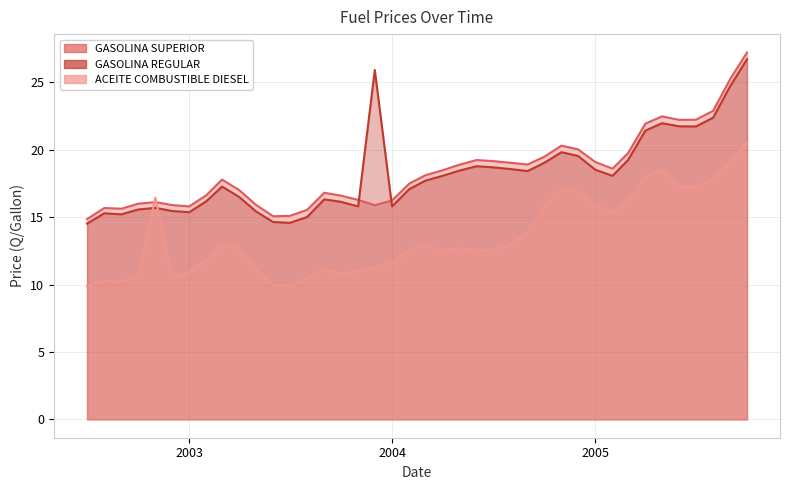

What is the total value across all series at 2005-04?

61.4